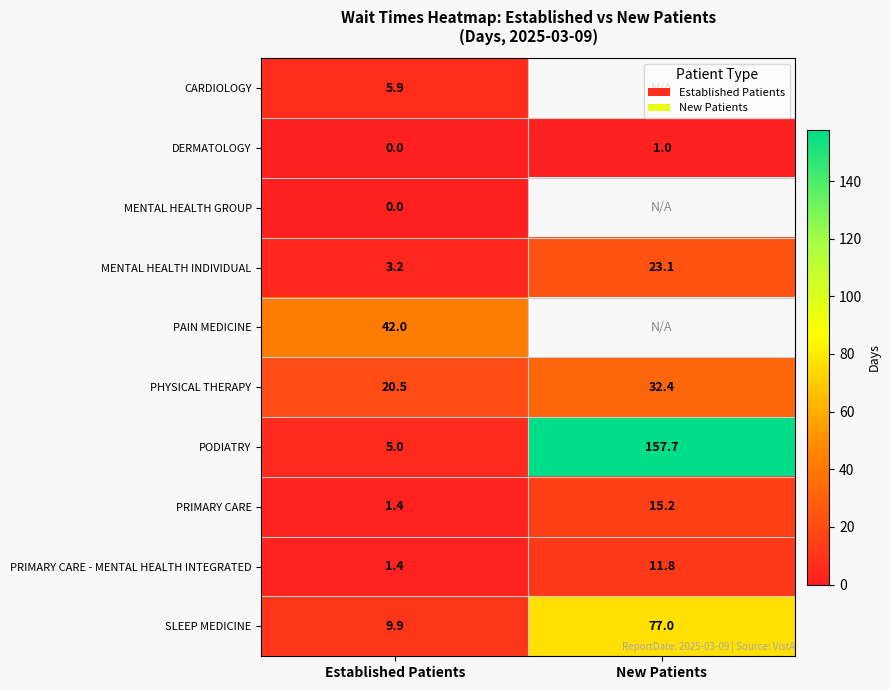

Is it true that PHYSICAL THERAPY equals 32.4 at New Patients?

True